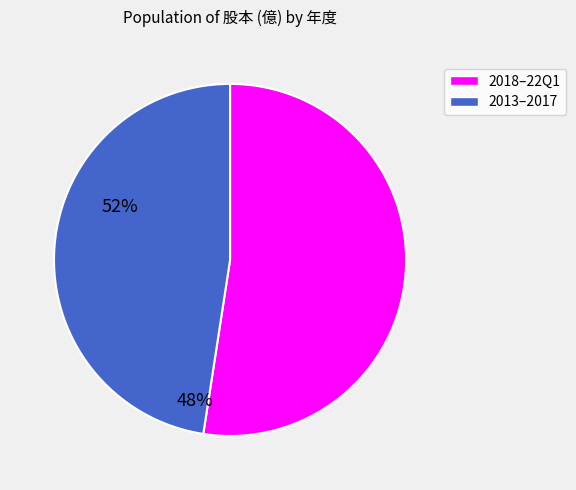

How many segments does this pie chart have?

2